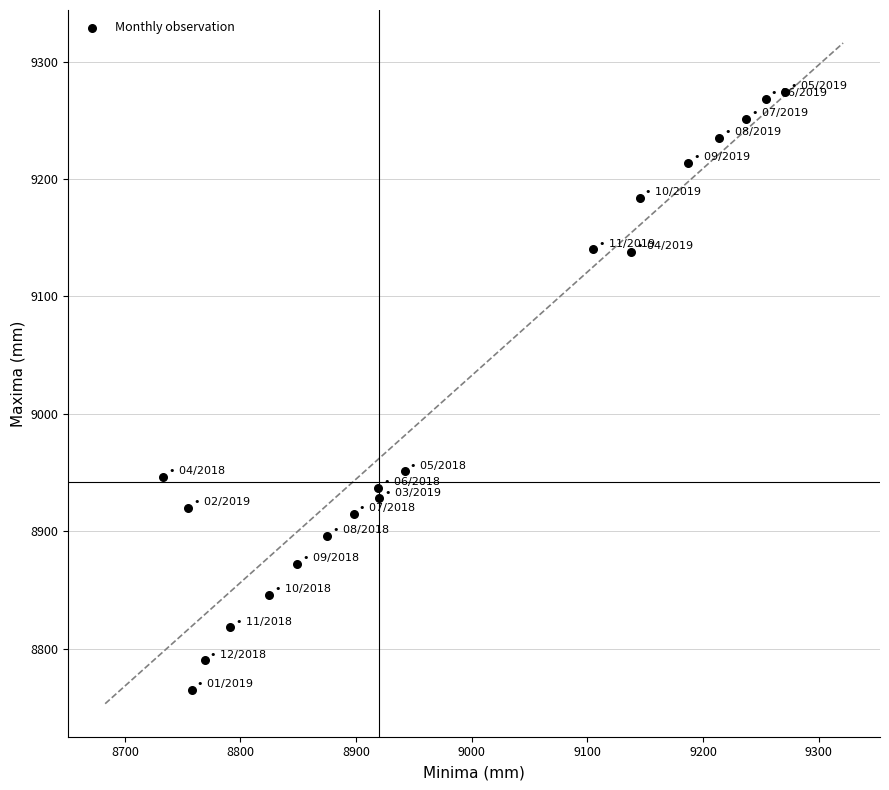

What is the range of Y values (max minus min)?

509